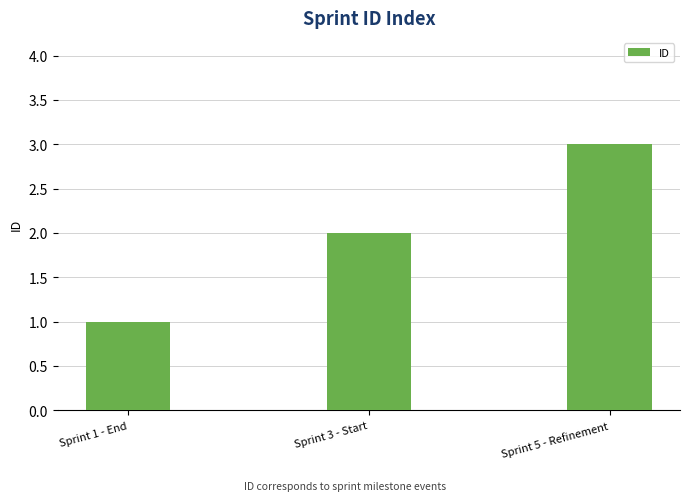

What is the average value?

2